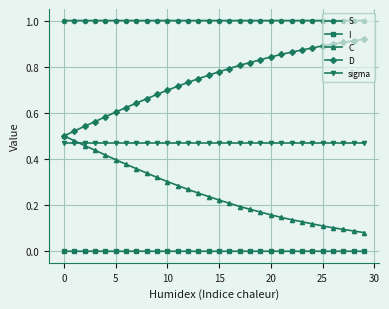

True or false: D and sigma intersect in this chart.

False